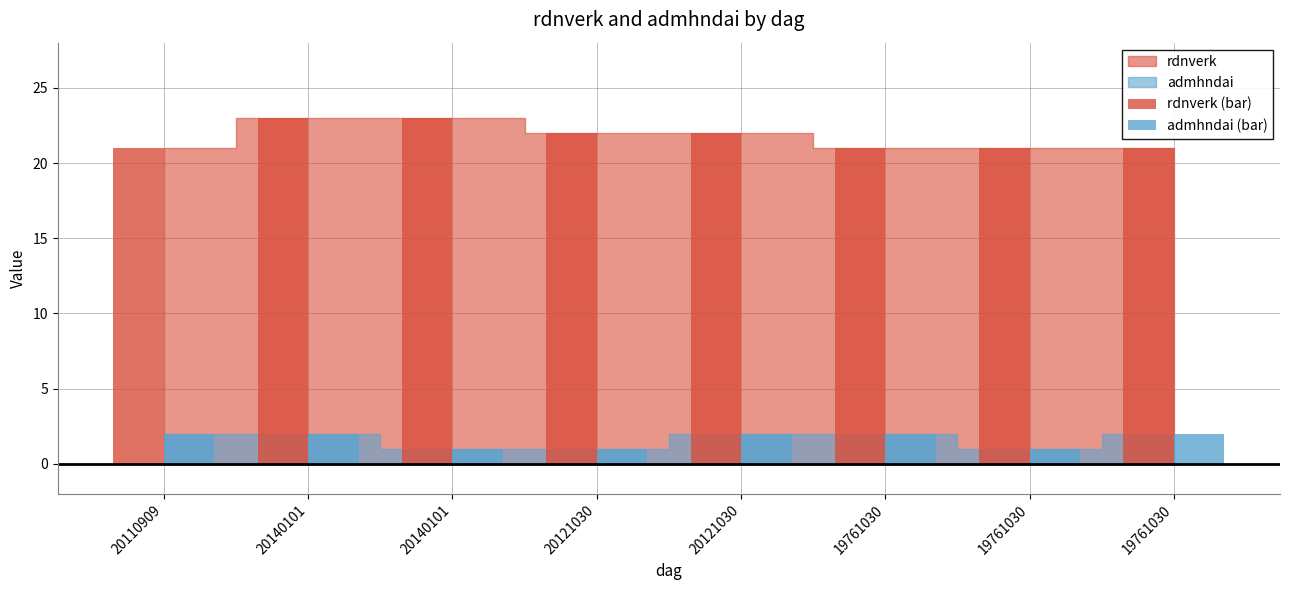

Are the bars grouped side by side (vs. stacked)?

Yes